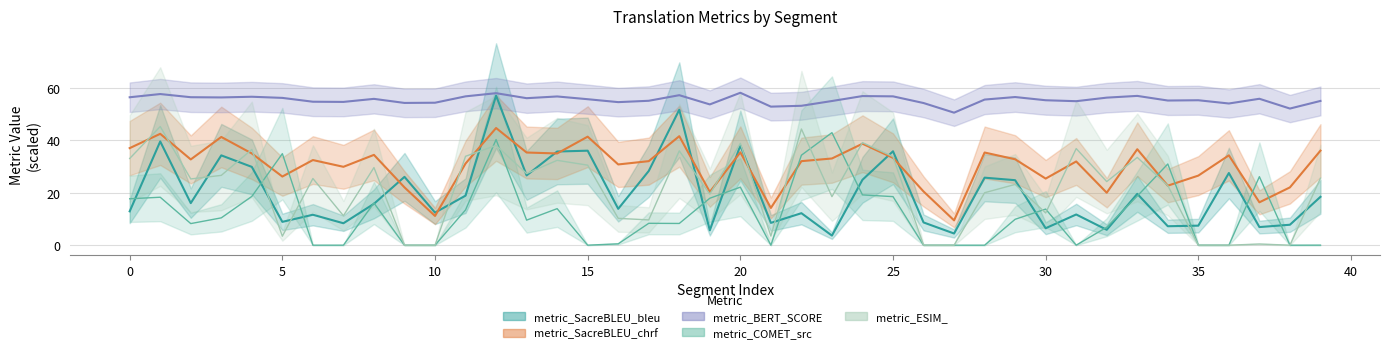

What is the difference between the metric_COMET_src values at 9 and 18?

8.3